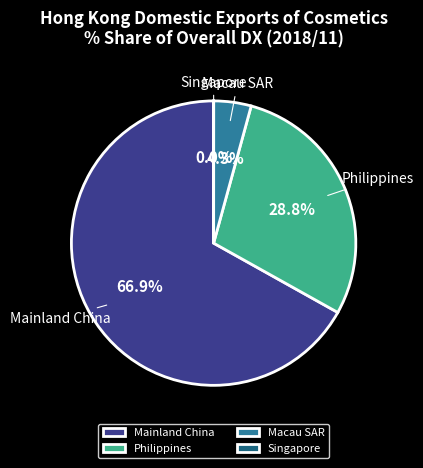

Is the sum of Philippines and Mainland China greater than half?

Yes